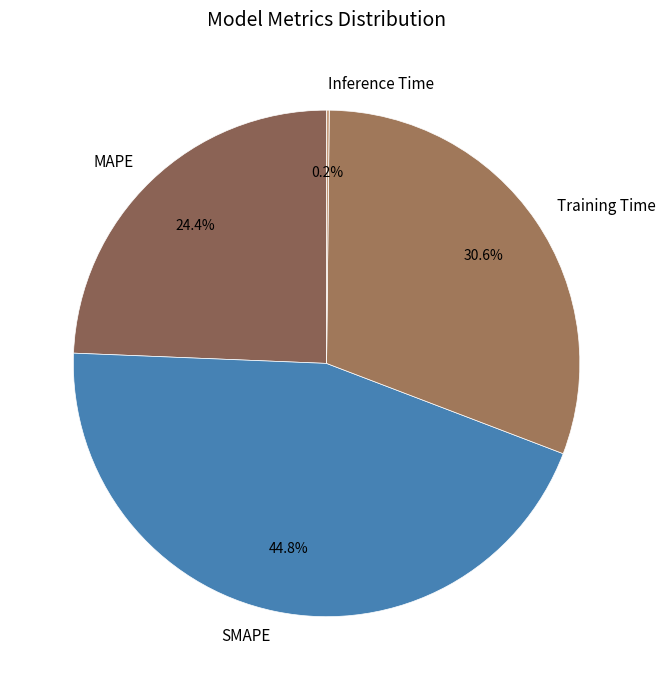

Is it true that Training Time is 31% of the pie?

True